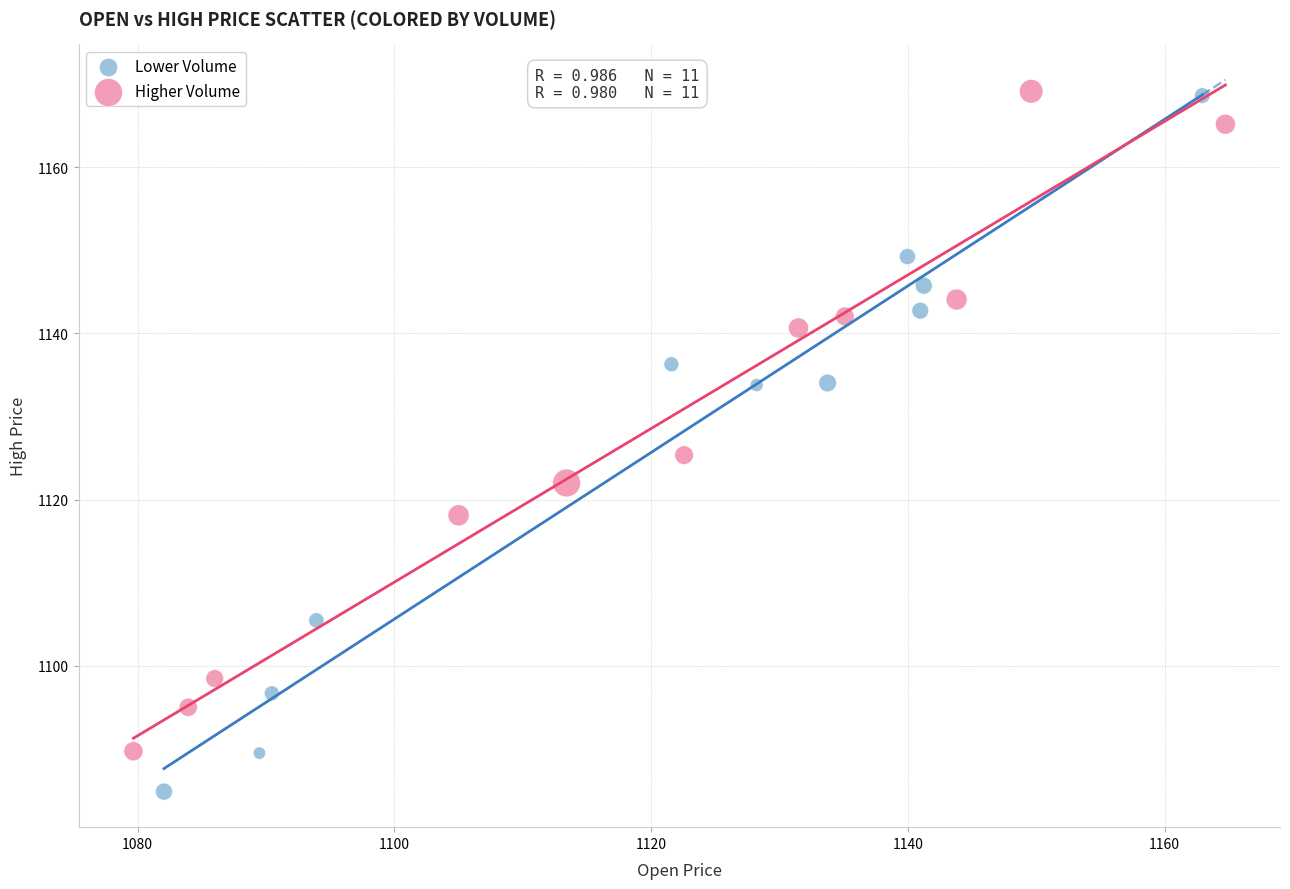

Which series reaches the minimum Y coordinate?

Lower Volume